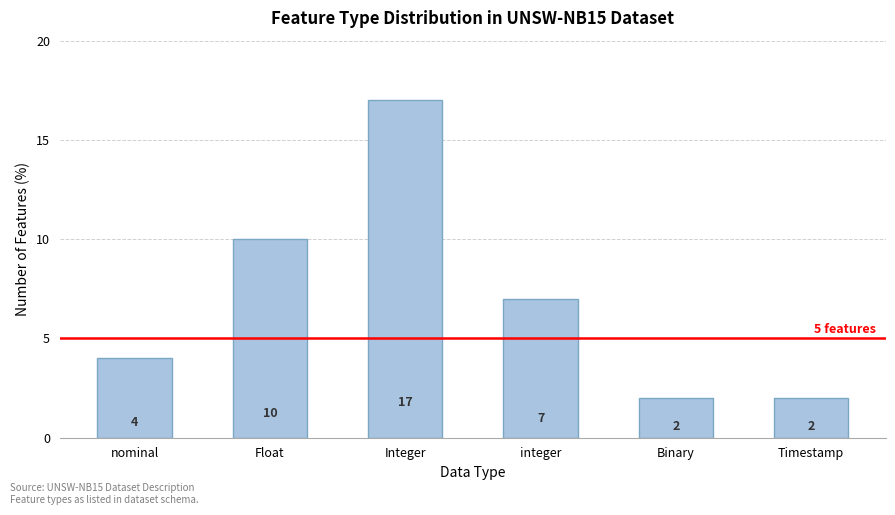

The value at Float is 10. True or false?

True